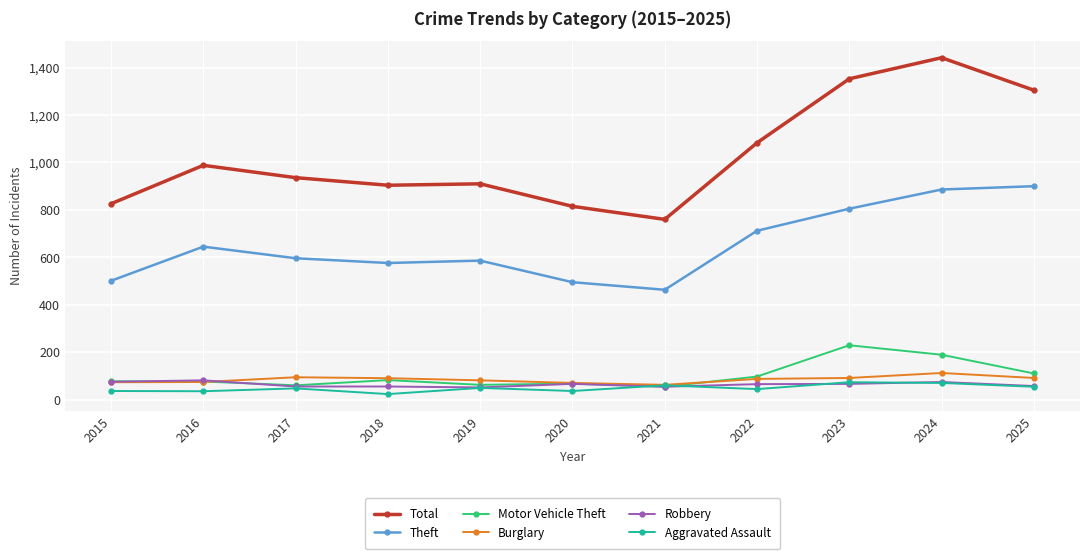

How many values in the Aggravated Assault series are below 47?

5